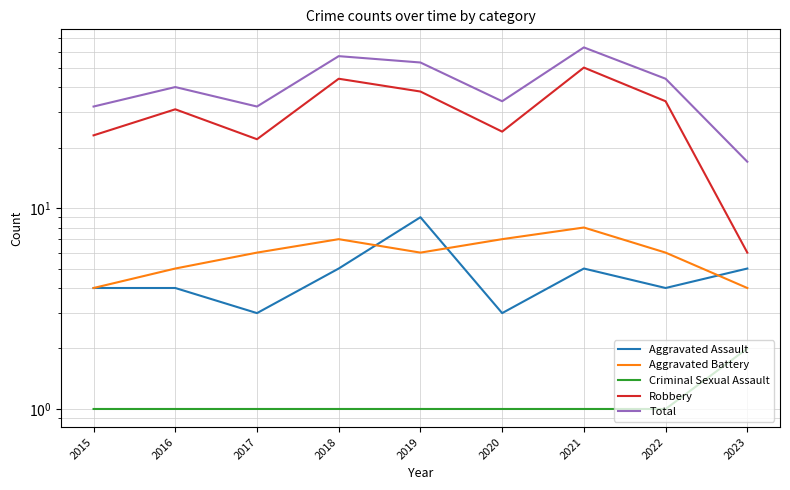

True or false: Aggravated Assault and Total cross at least once.

False